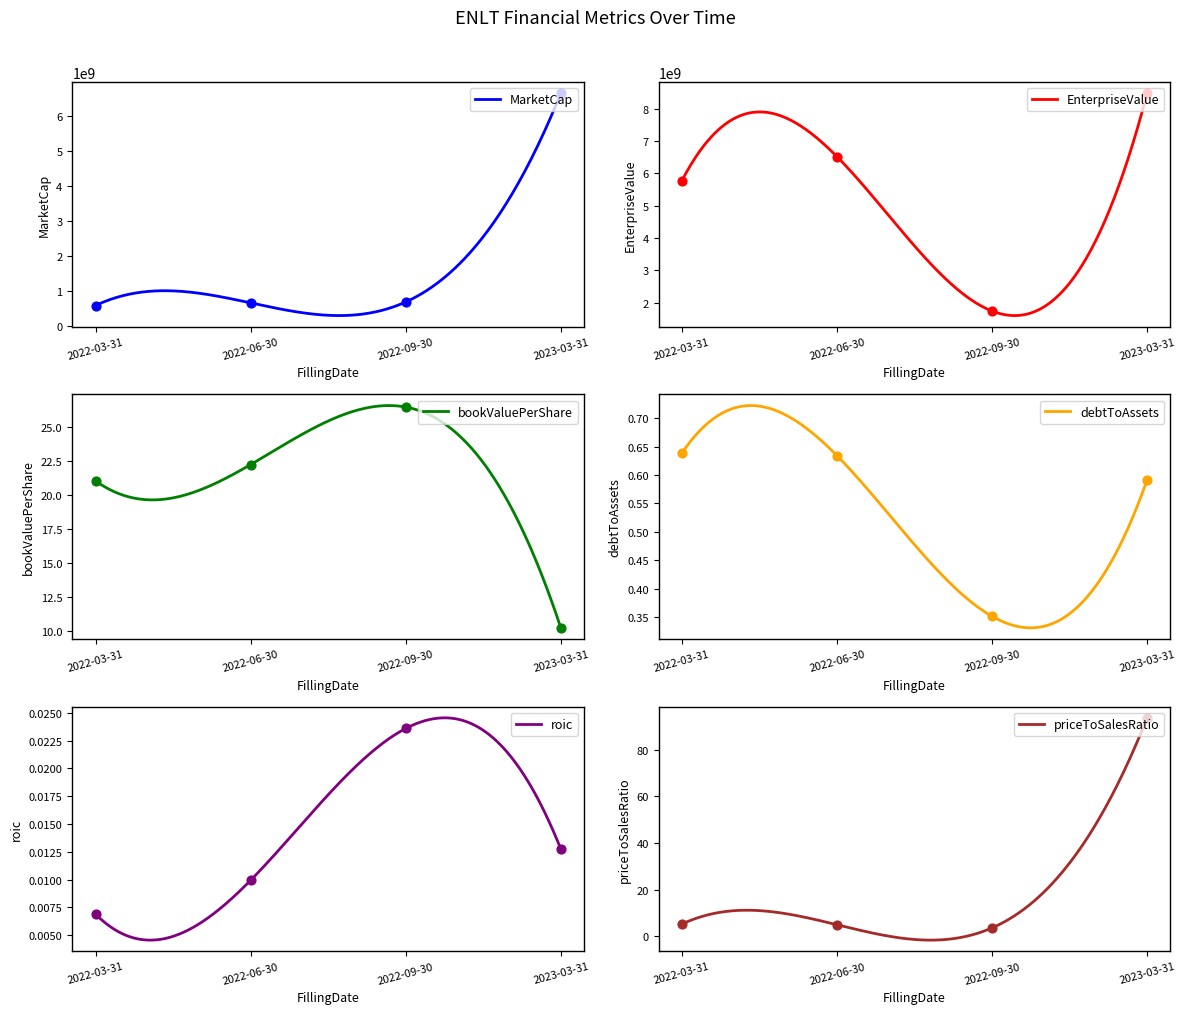

At which category is the sum across all series the highest?

2023-03-31